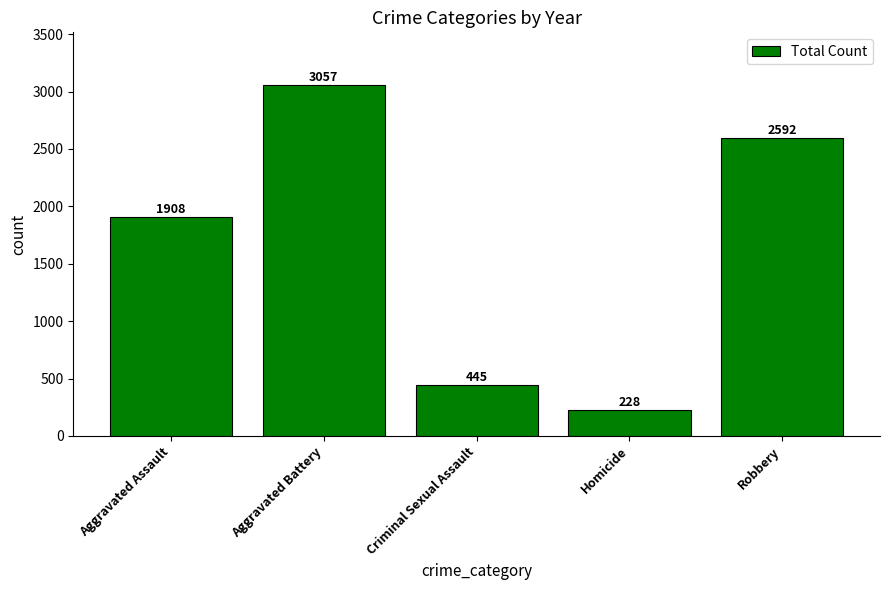

Reading right to left, extract all data points from this chart.

Robbery=2592	Homicide=228	Criminal Sexual Assault=445	Aggravated Battery=3057	Aggravated Assault=1908